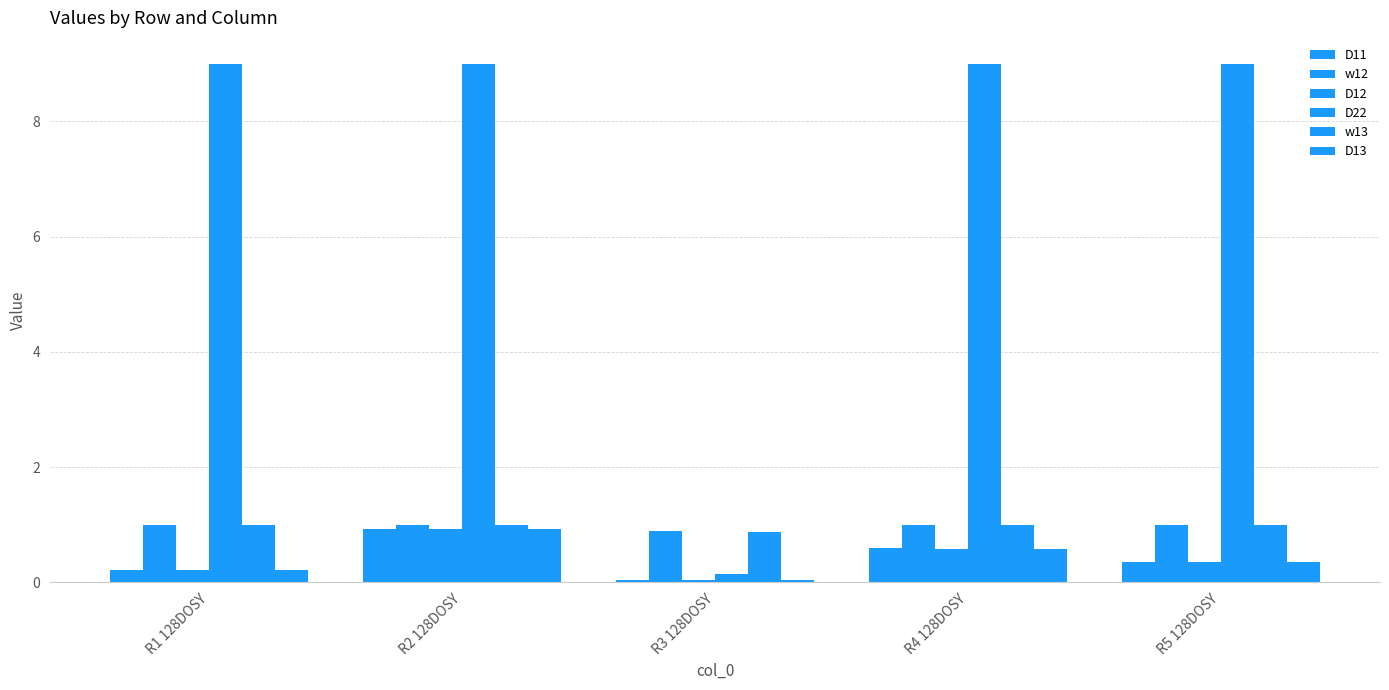

How many bars are there in each group?

6